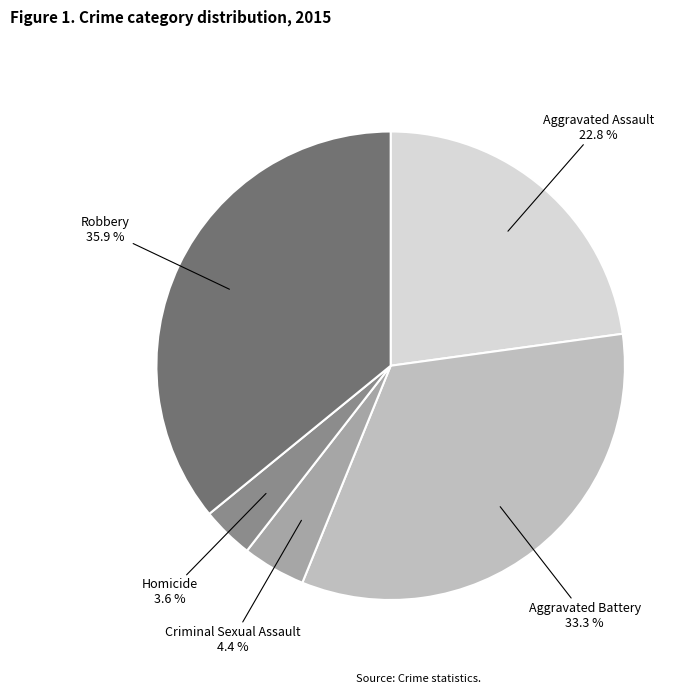

Count the number of slices in the pie.

5